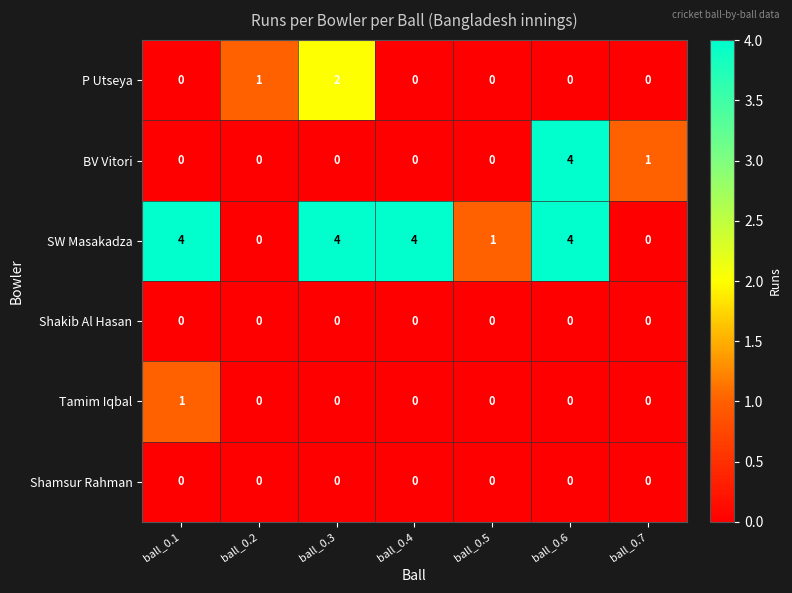

At how many categories does at least one series exceed 0?

7